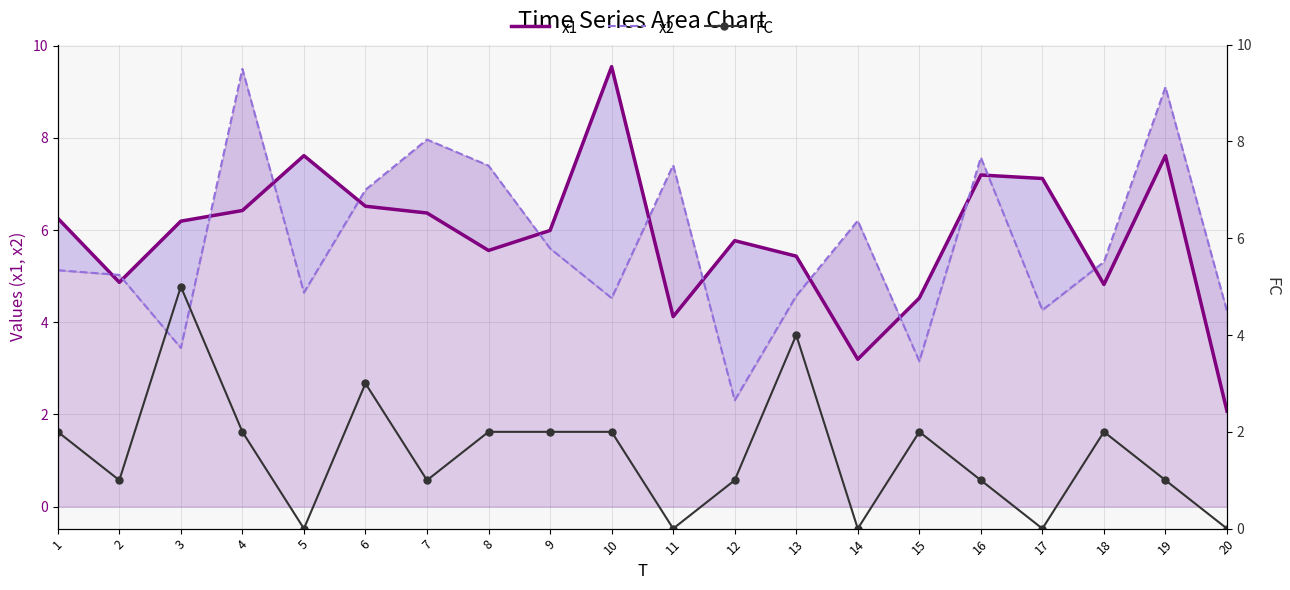

How many values in the x1 series are below 6?

10